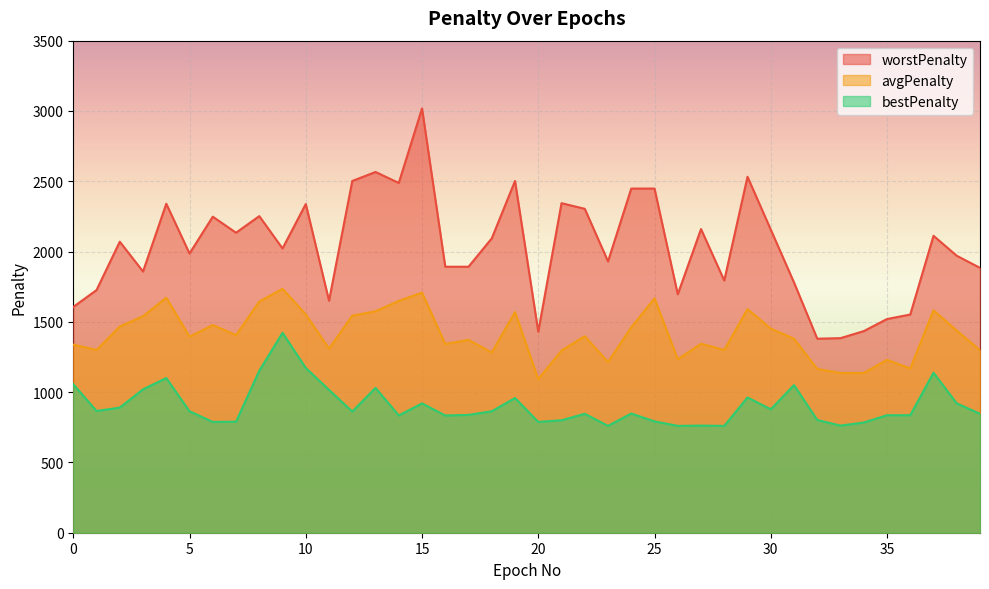

What is the sum of all worstPenalty values?

81442